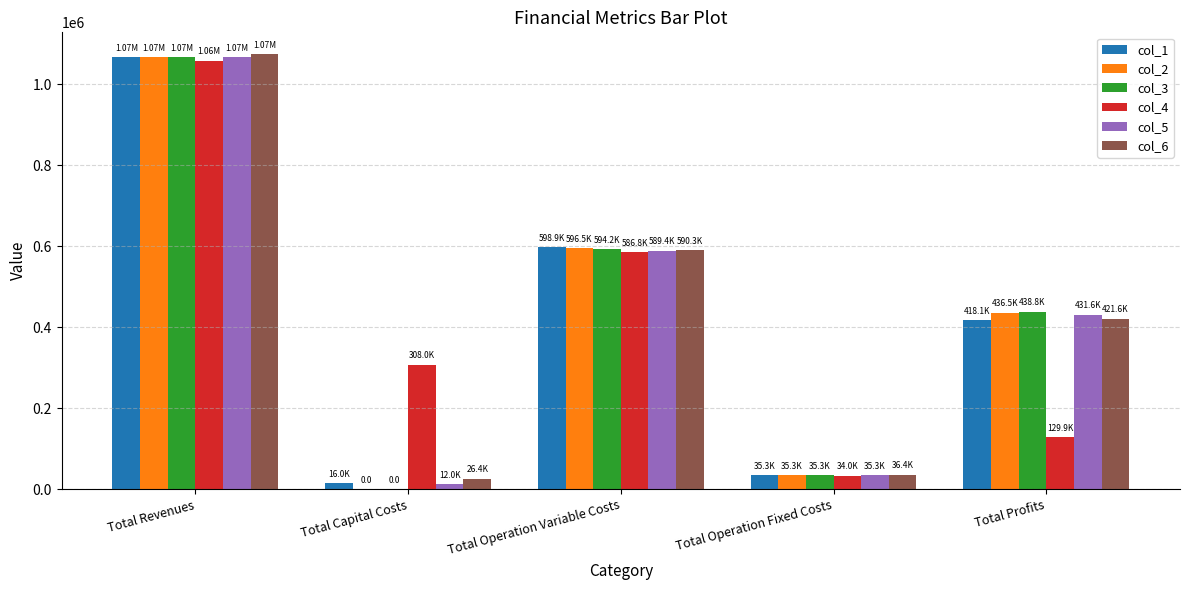

Reading left to right, list all the values displayed in this chart.

col_1: 1068319.2	16000.0	598906.8	35309.0	418103.5
col_2: 1068319.2	0.0	596543.6	35309.0	436466.6
col_3: 1068319.2	0.0	594177.3	35309.0	438832.9
col_4: 1058682.1	308000.0	586778.5	34047.9	129855.6
col_5: 1068319.2	12000.0	589435.0	35309.0	431575.3
col_6: 1074750.5	26400.0	590319.1	36401.9	421629.5